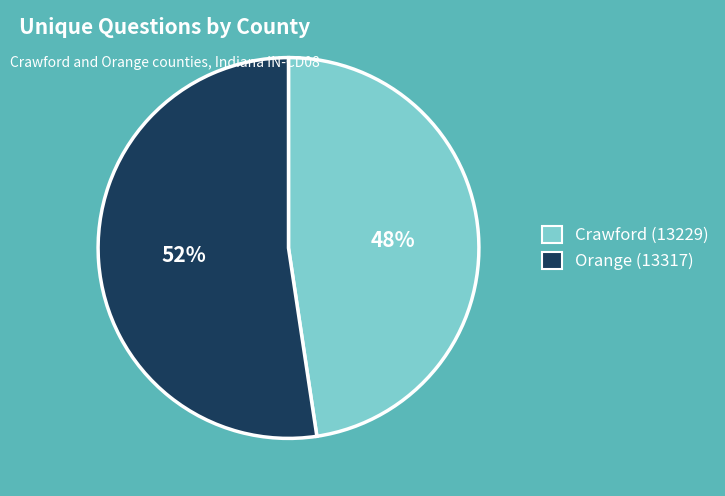

The Crawford (13229) slice represents 48% of the pie. True or false?

True